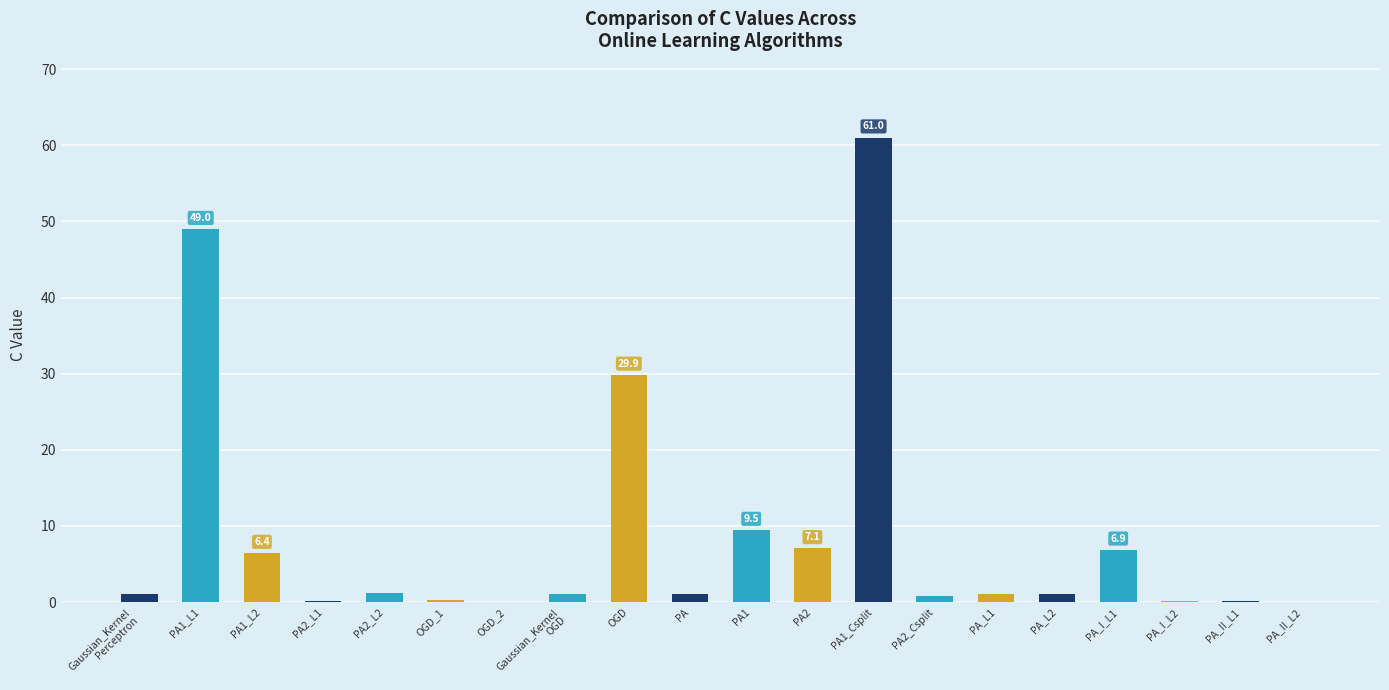

What is the maximum value shown in the chart?

61.0